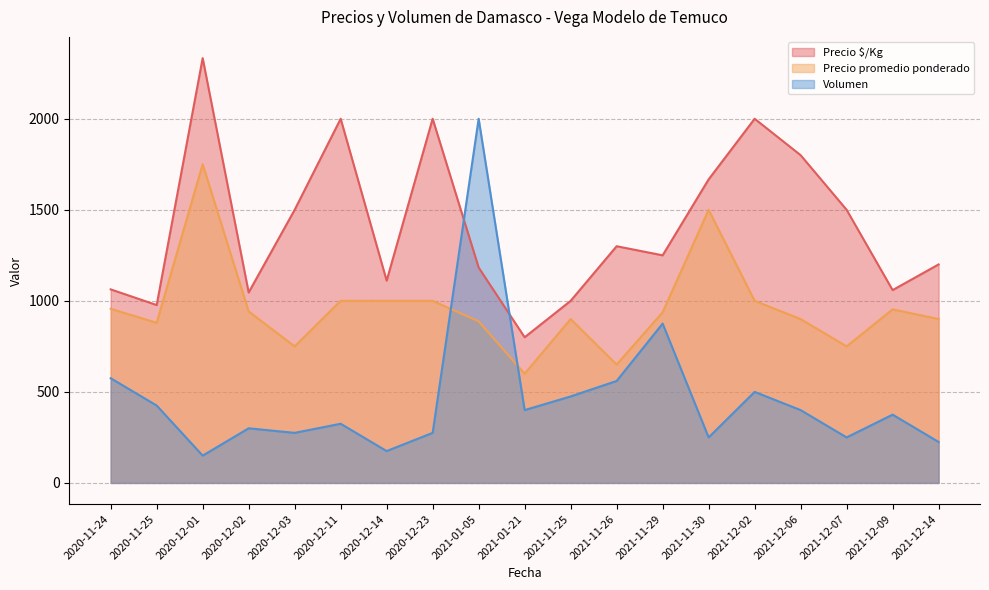

What is the sum of all Volumen values?

8810.0